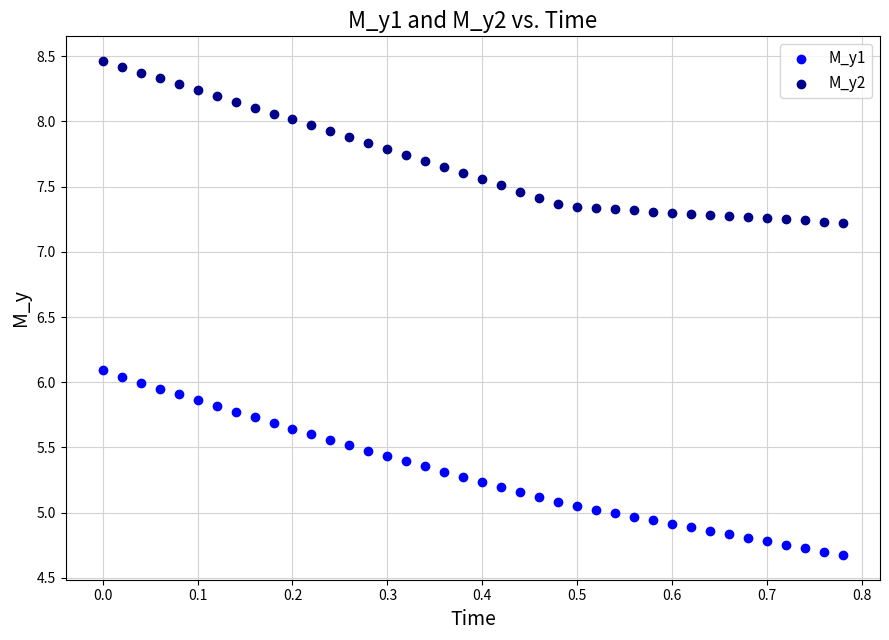

Across all data points, what is the range of X values (max minus min)?

0.8